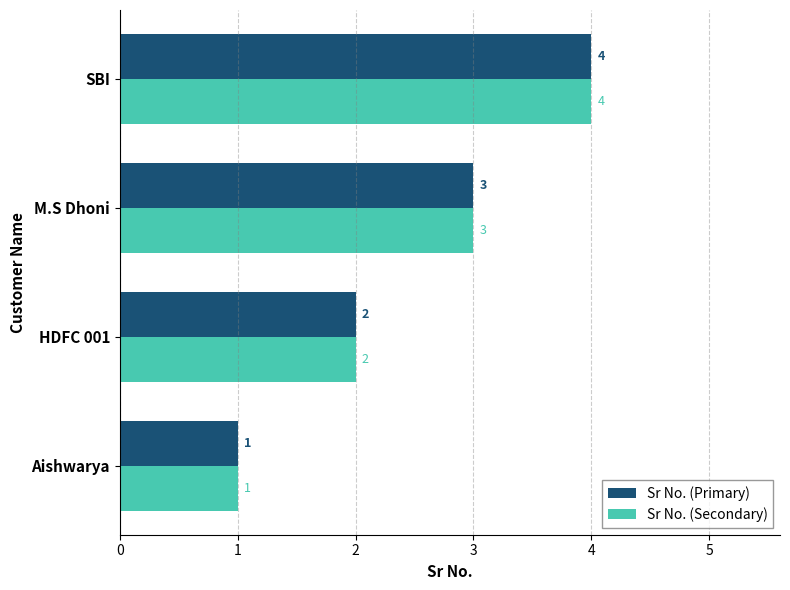

Which label corresponds to the largest value in the chart?

SBI